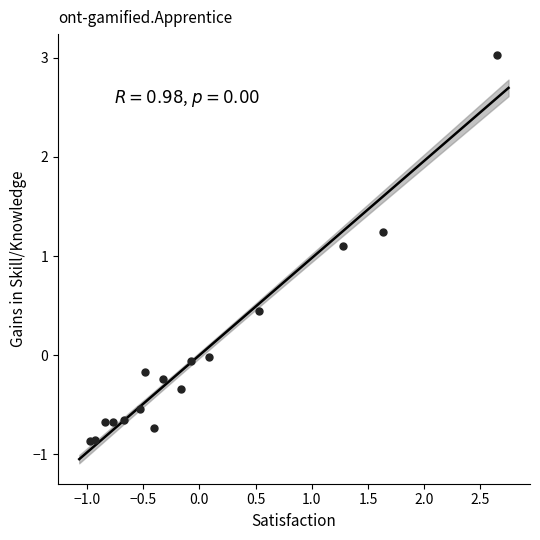

What Y value in the scatter plot is closest to 1?

1.1